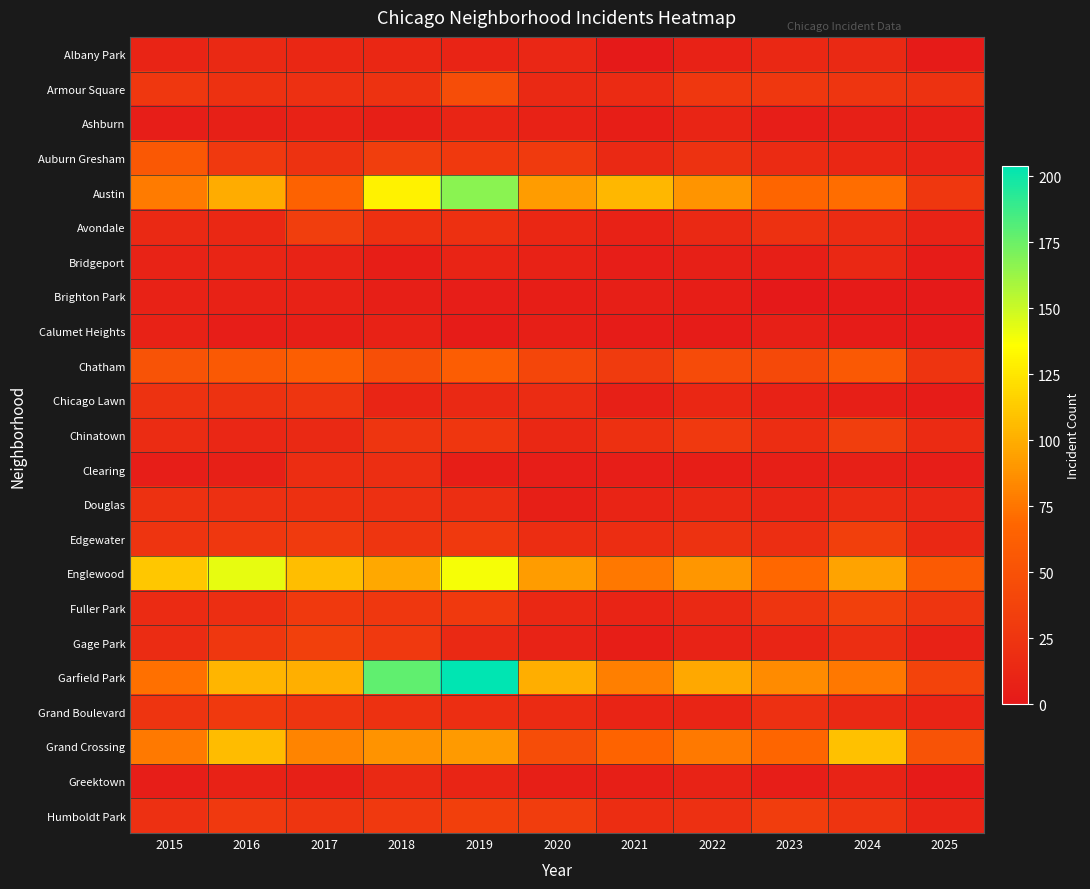

Count the number of data series in this chart.

23